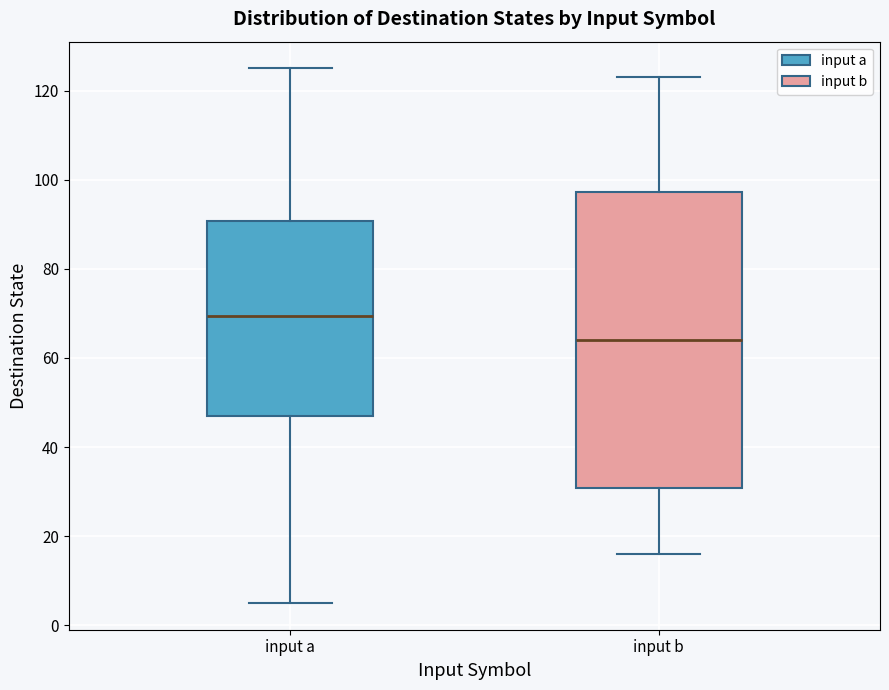

Comparing the boxes themselves (not the whiskers), which one is the tallest?

input b